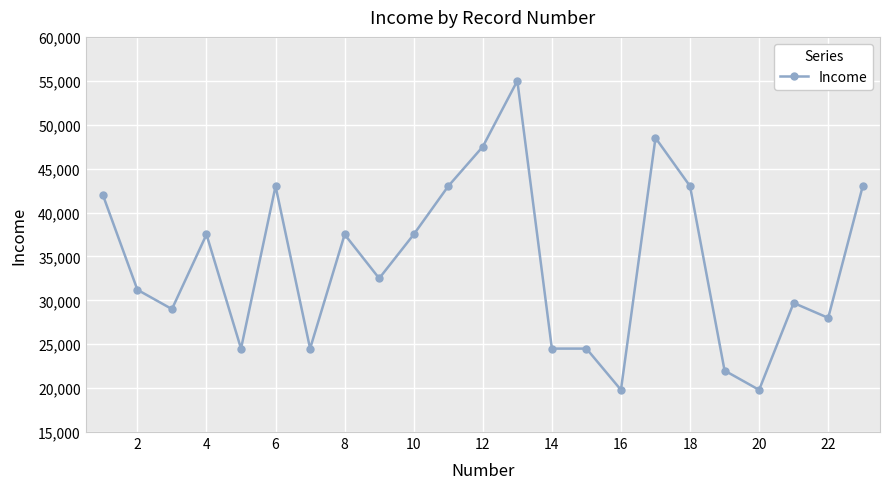

Count the number of categories in the chart.

23